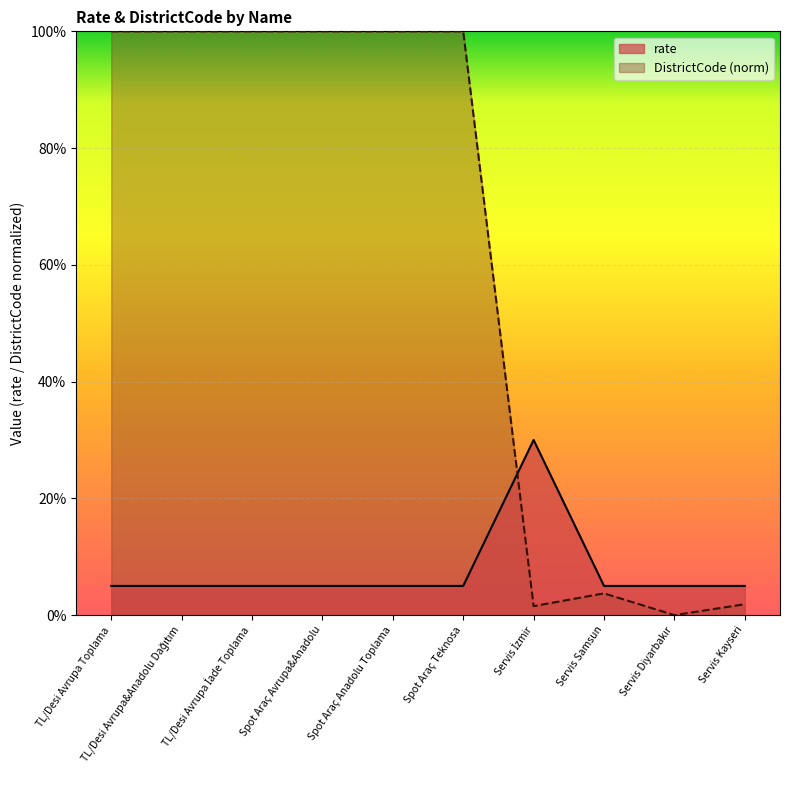

Reading left to right, extract all data points from this chart.

rate: TL/Desi Avrupa Toplama=0.1	TL/Desi Avrupa&Anadolu Dağıtım=0.1	TL/Desi Avrupa İade Toplama=0.1	Spot Araç Avrupa&Anadolu=0.1	Spot Araç Anadolu Toplama=0.1	Spot Araç Teknosa=0.1	Servis İzmir=0.3	Servis Samsun=0.1	Servis Diyarbakır=0.1	Servis Kayseri=0.1
DistrictCode: TL/Desi Avrupa Toplama=1.0	TL/Desi Avrupa&Anadolu Dağıtım=1.0	TL/Desi Avrupa İade Toplama=1.0	Spot Araç Avrupa&Anadolu=1.0	Spot Araç Anadolu Toplama=1.0	Spot Araç Teknosa=1.0	Servis İzmir=0.0	Servis Samsun=0.0	Servis Diyarbakır=0.0	Servis Kayseri=0.0